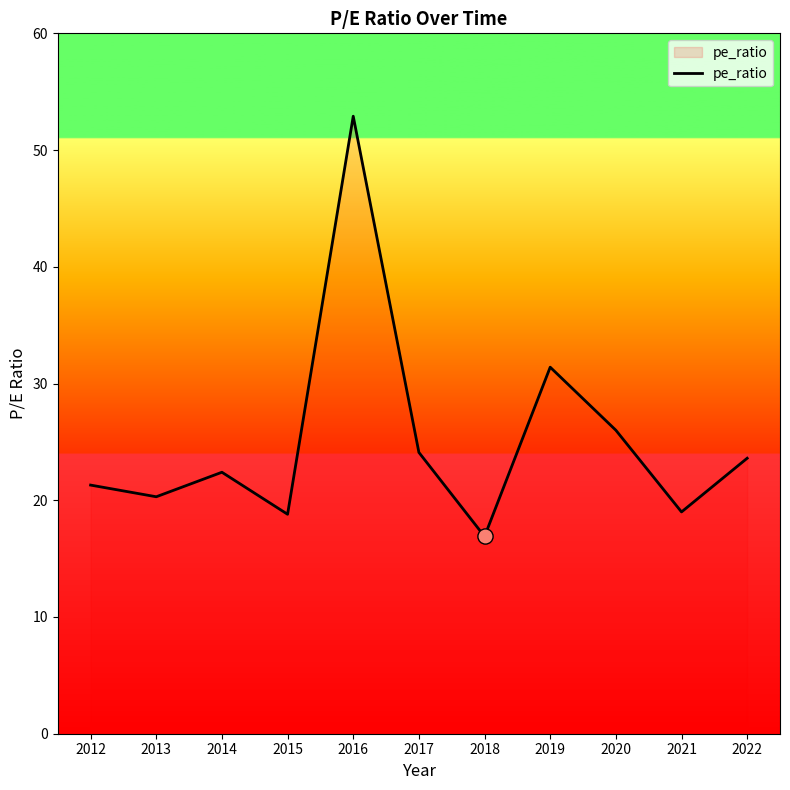

What is the change in value from 2019 to 2021?

-12.4